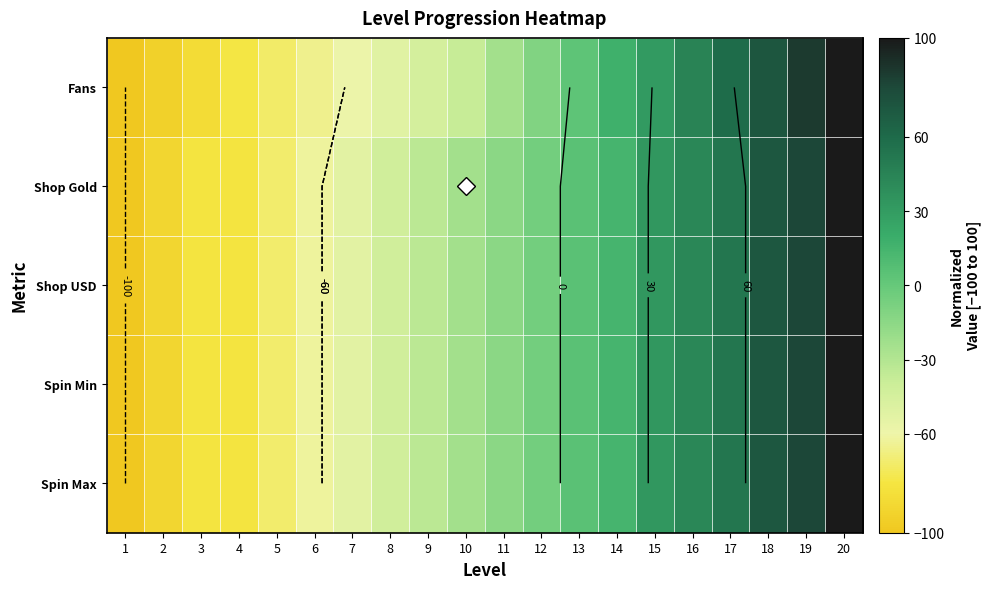

What is the smallest value displayed?

-100.0